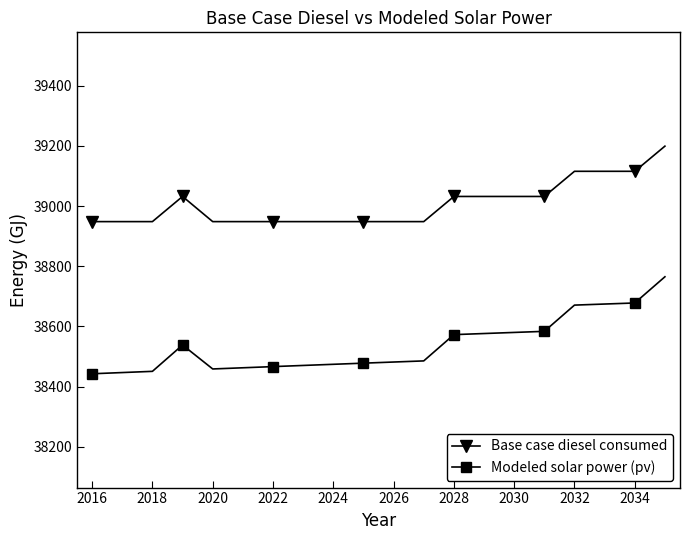

At how many categories does at least one series exceed 38984?

9